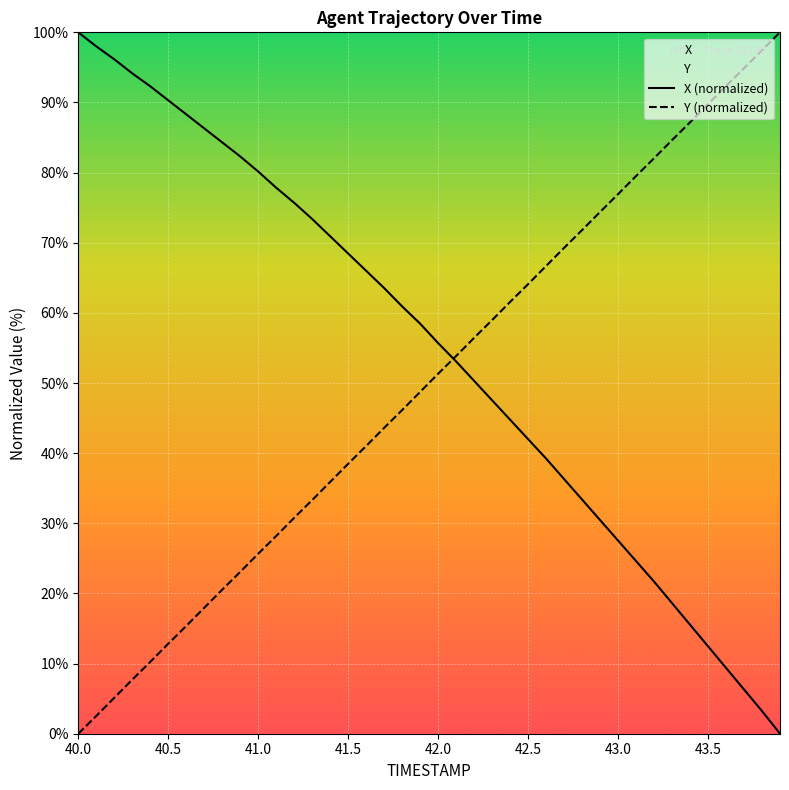

Which series has the largest total across all categories?

X (normalized)